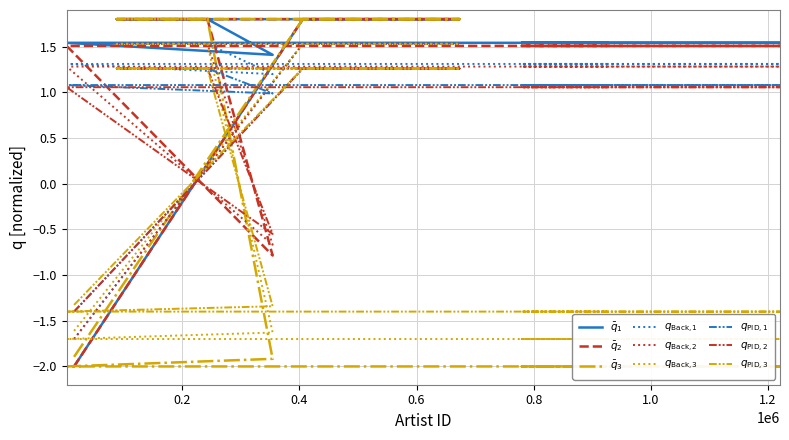

Is the value of songid at 87996 greater than the value of credit at 243981?

No